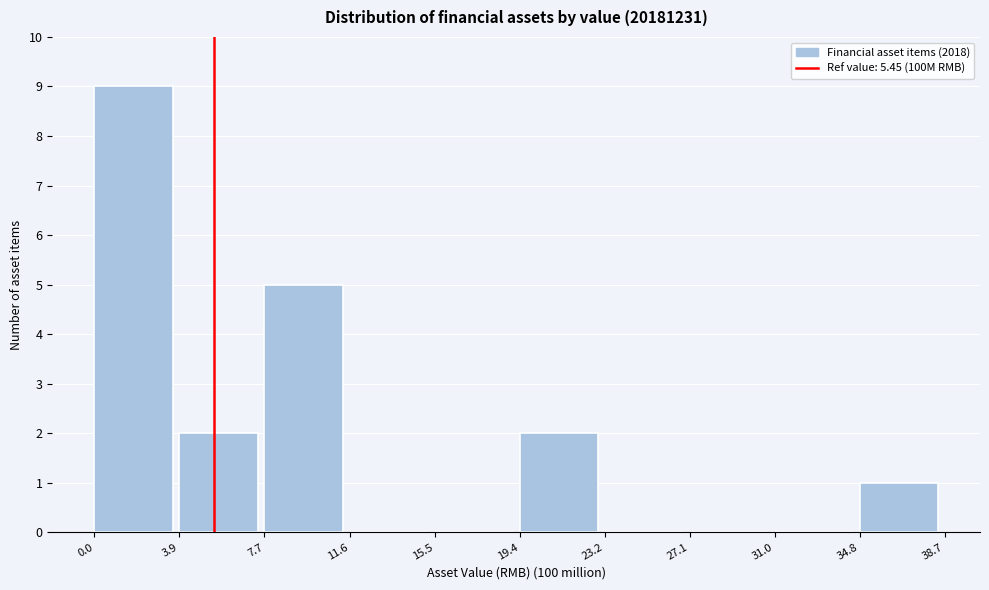

Which range on the x-axis has the tallest bar?

0.0 to 3.9